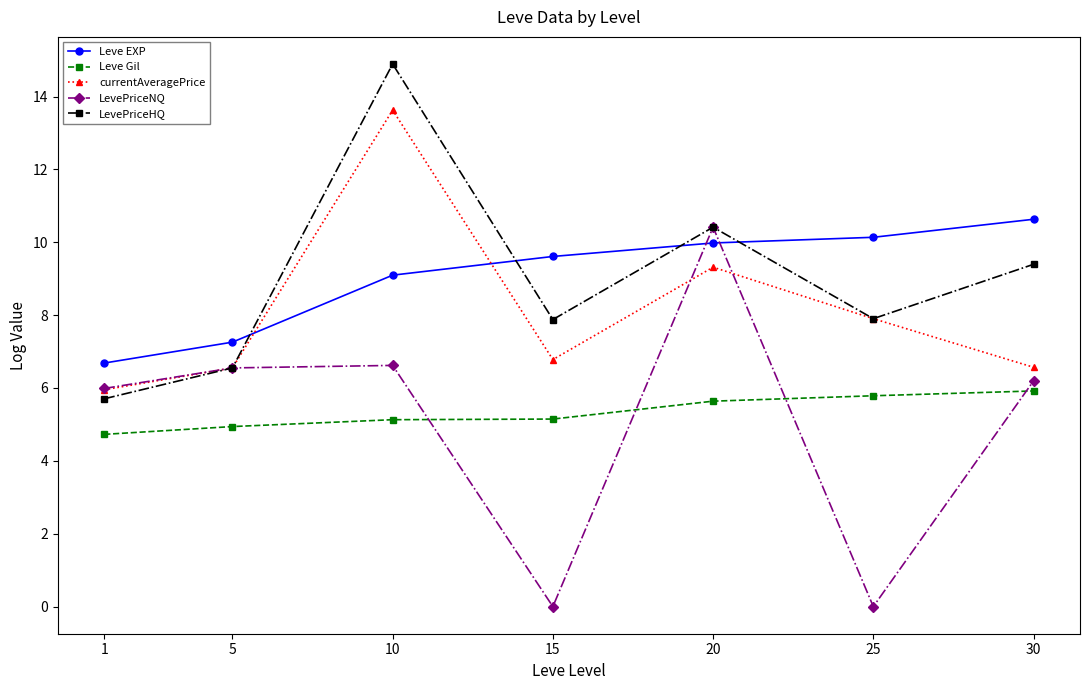

Rank the series by their maximum value, from lowest to highest.

Leve Gil, LevePriceNQ, Leve EXP, currentAveragePrice, LevePriceHQ